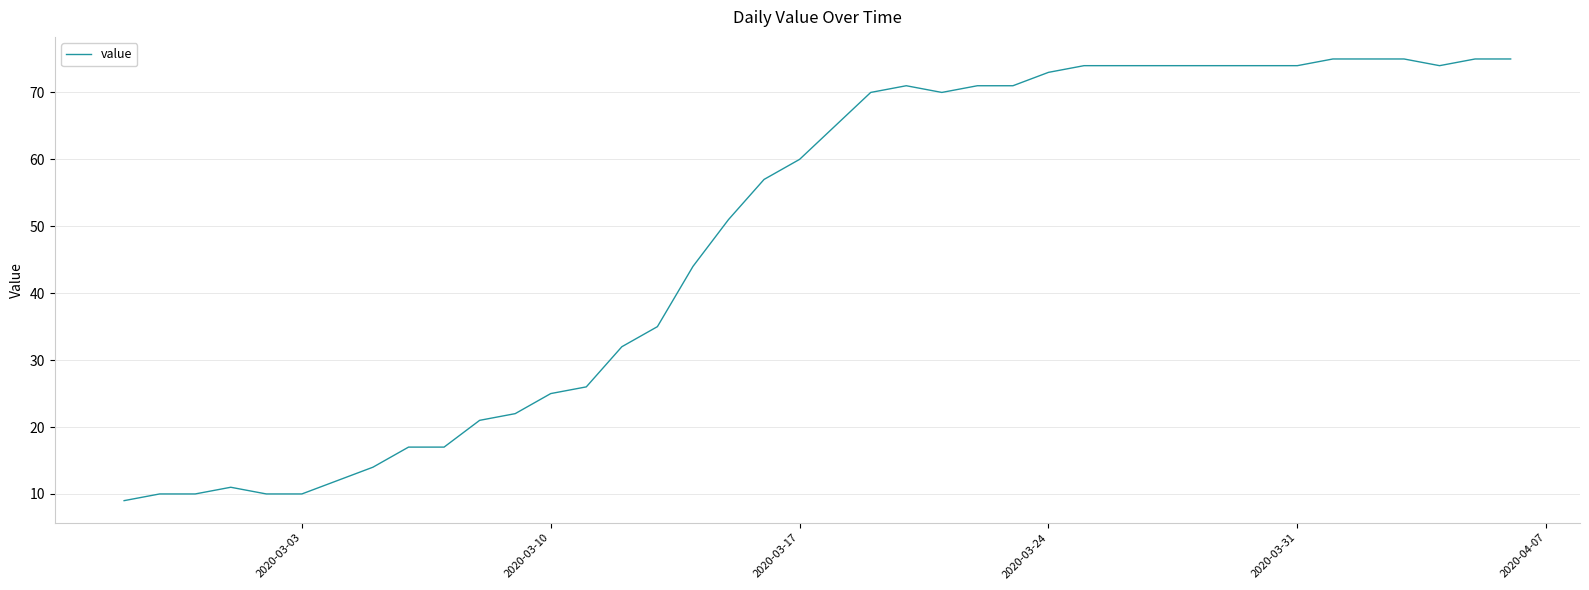

What is the difference between the maximum and minimum values?

66